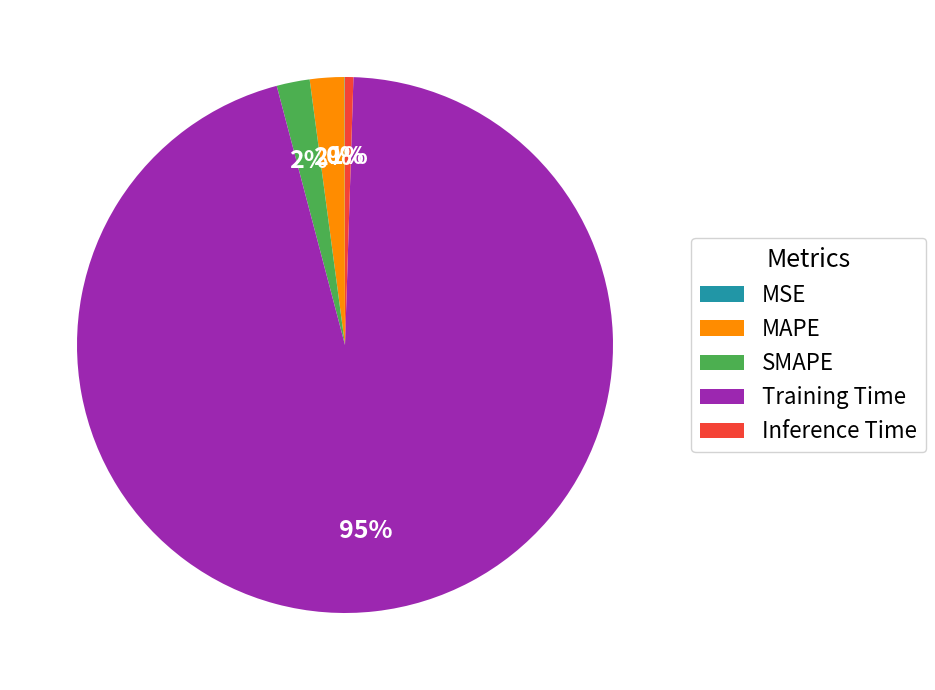

Is it true that MAPE is 2% of the pie?

True